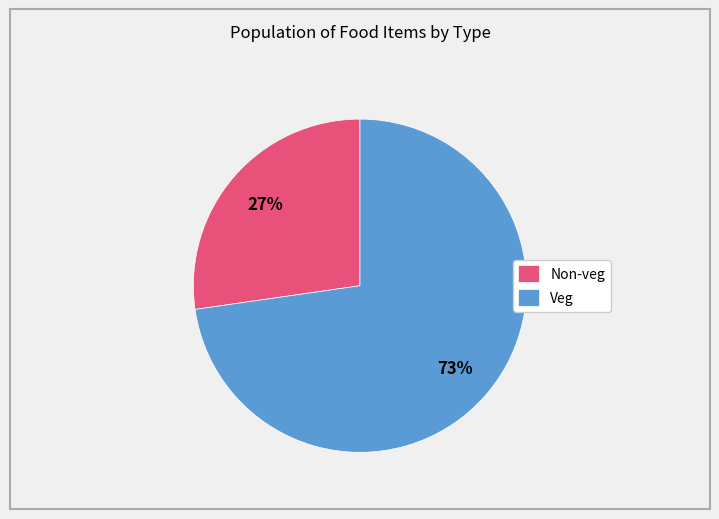

How many slices are in this pie chart?

2